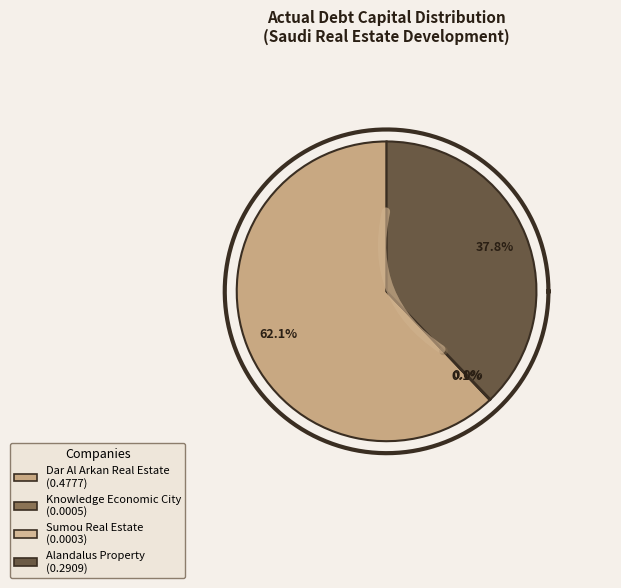

To the nearest percent, what is the difference between the Knowledge Economic City and Alandalus Property slice percentages?

38%